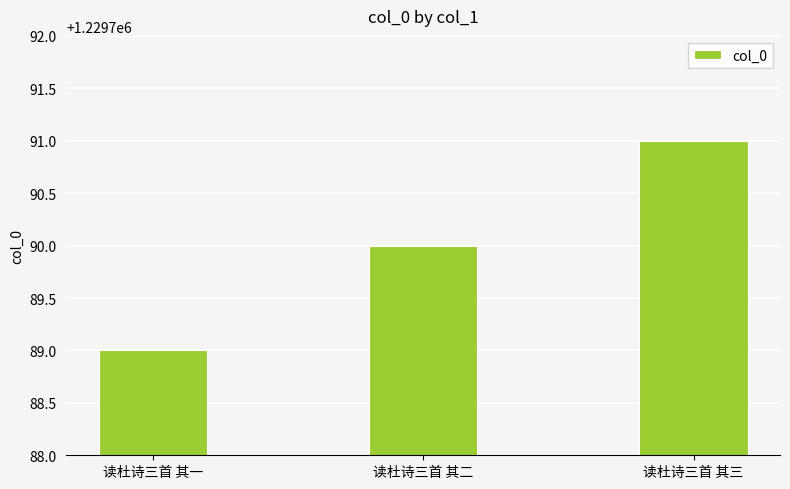

Reading left to right, list all the values displayed in this chart.

读杜诗三首 其一=1229789	读杜诗三首 其二=1229790	读杜诗三首 其三=1229791